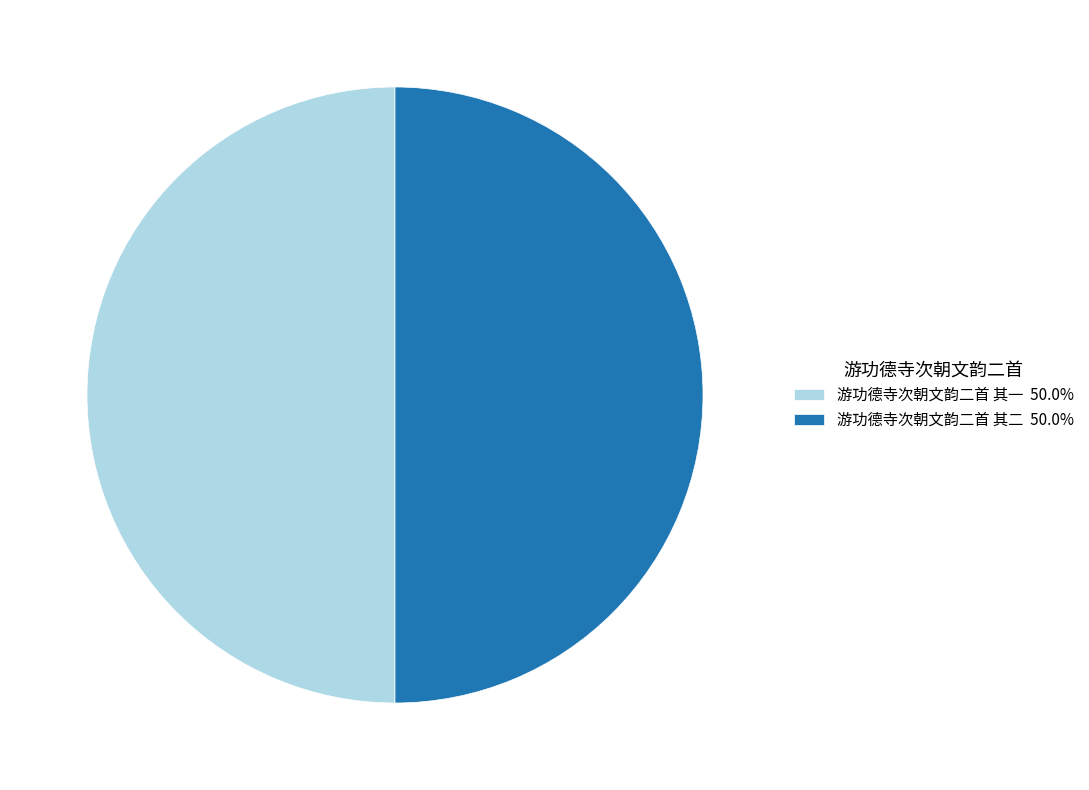

Do 游功德寺次朝文韵二首 其二 50.0% and 游功德寺次朝文韵二首 其一 50.0% together represent more than half of the pie?

Yes